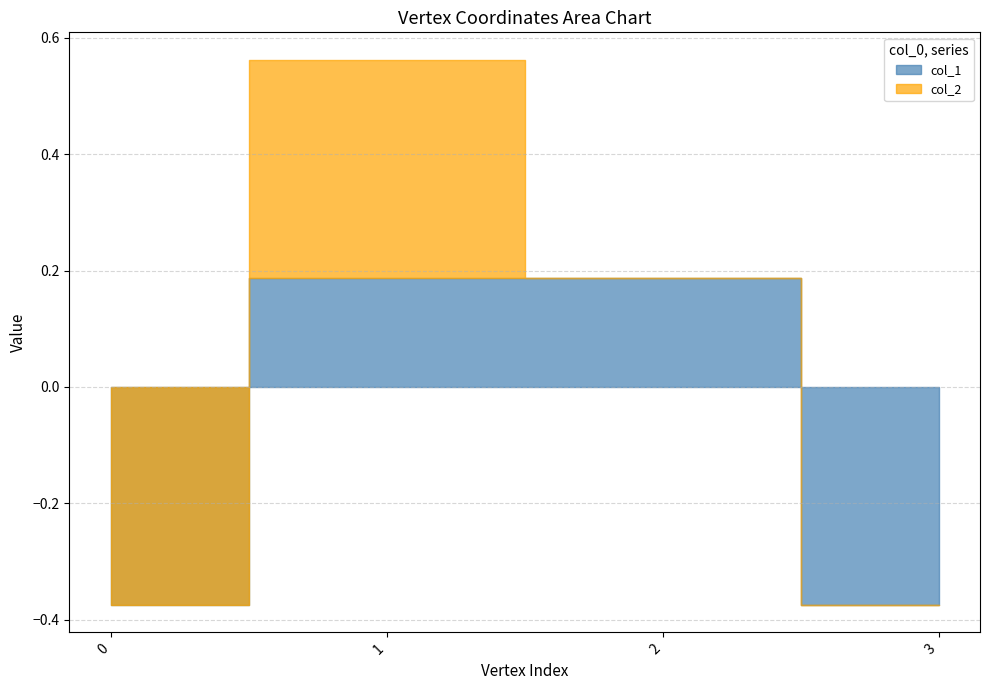

What is the difference between the second highest and second lowest values in the col_1 series?

0.6